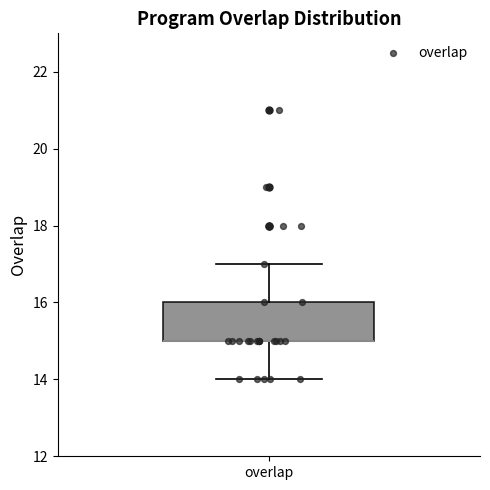

Where does the upper whisker of the box for overlap end on the y-axis? The values are not printed on the chart, so give them approximately, as read against the axis.

17